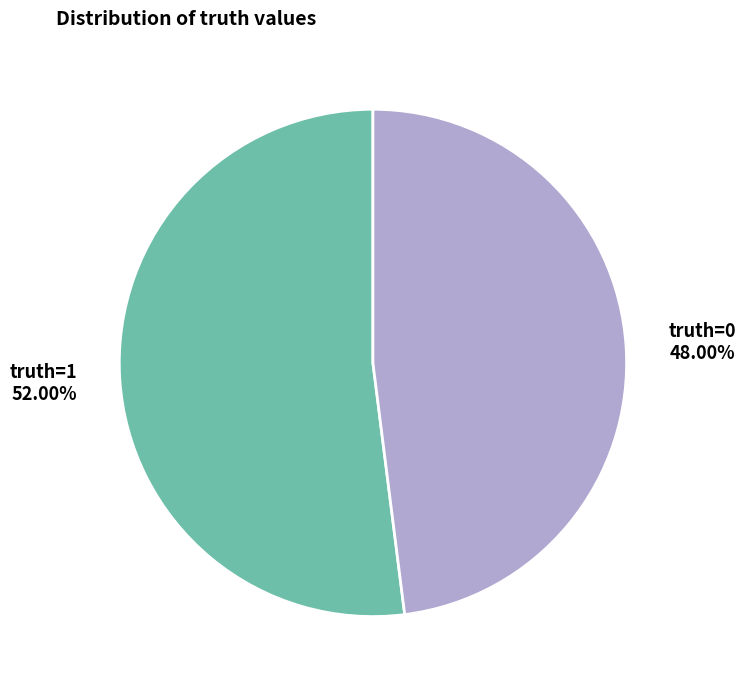

How many segments does this pie chart have?

2